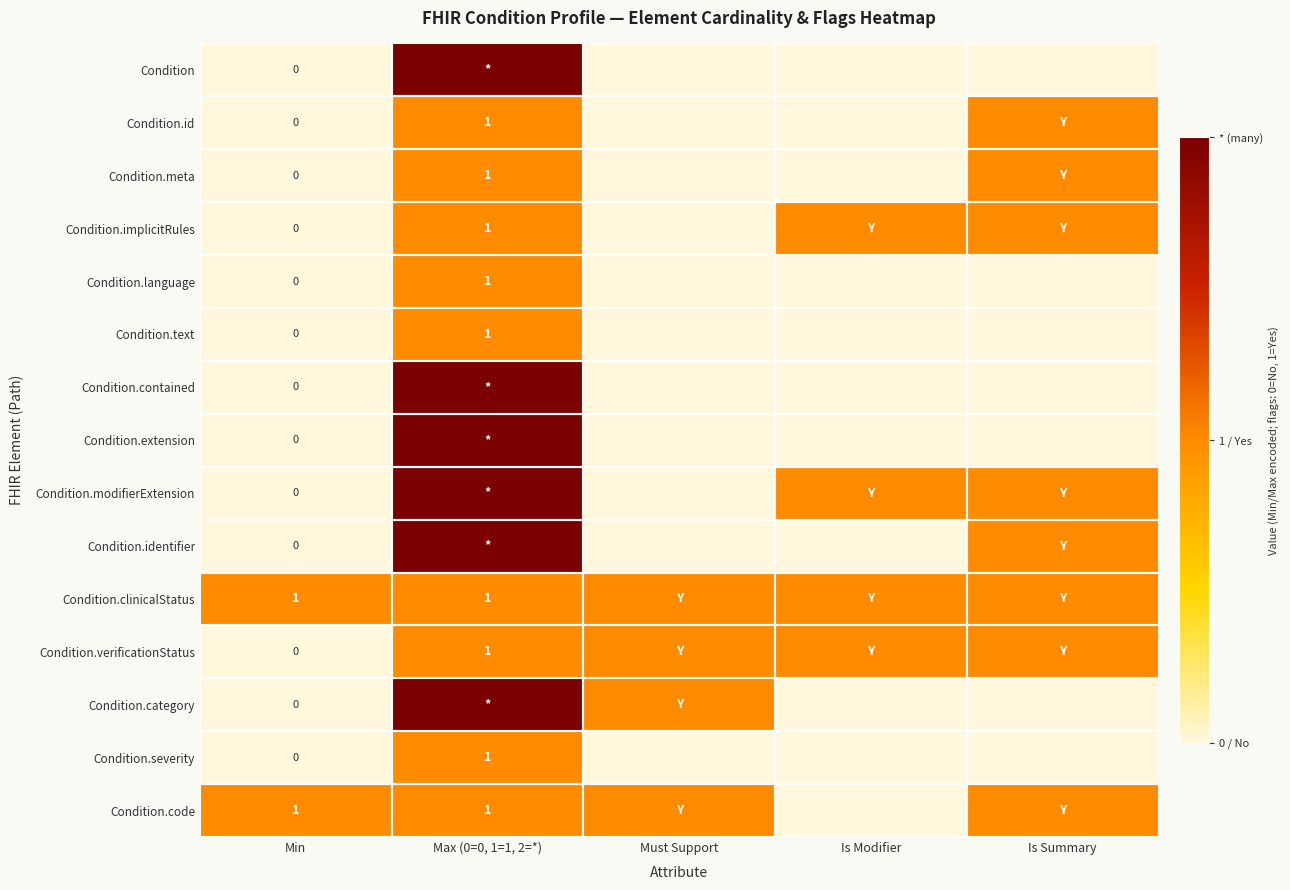

What is the sum of all Condition.implicitRules values?

3